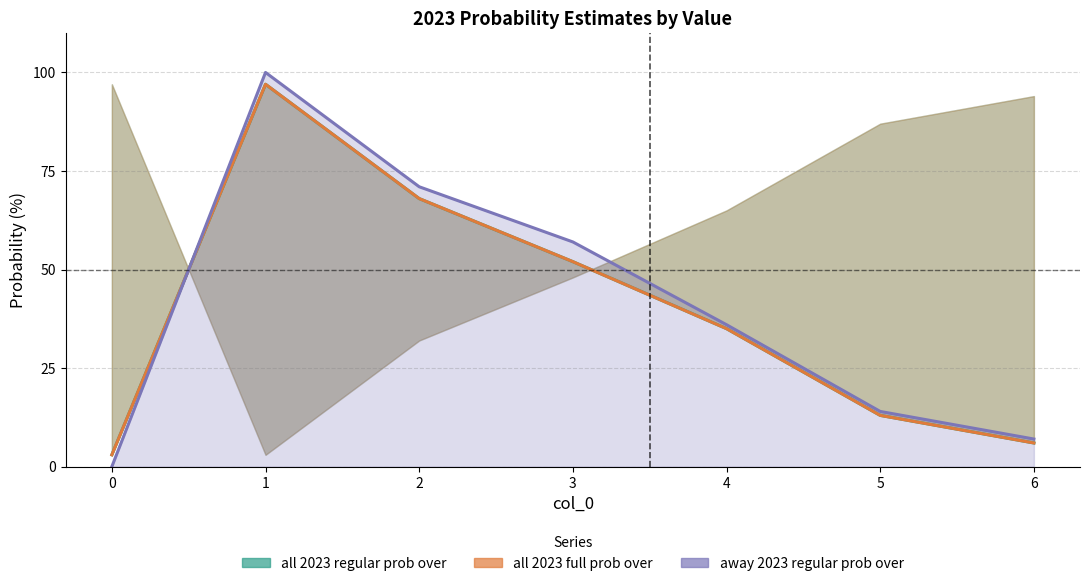

True or false: all 2023 regular prob over and away 2023 regular prob over cross at least once.

True